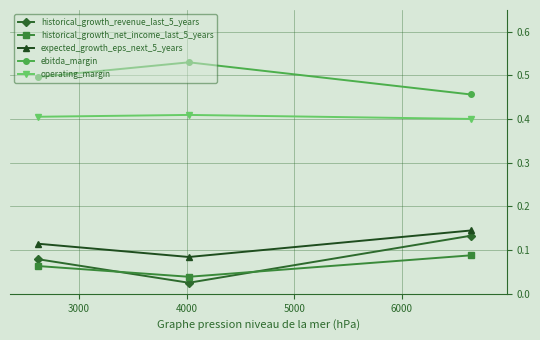

How many operating_margin values are between 0 and 1?

3